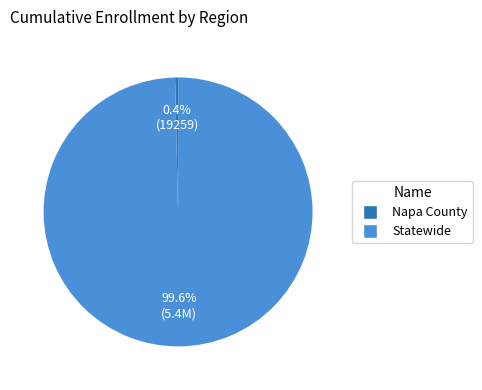

Between Napa County and Statewide, which is larger?

Statewide